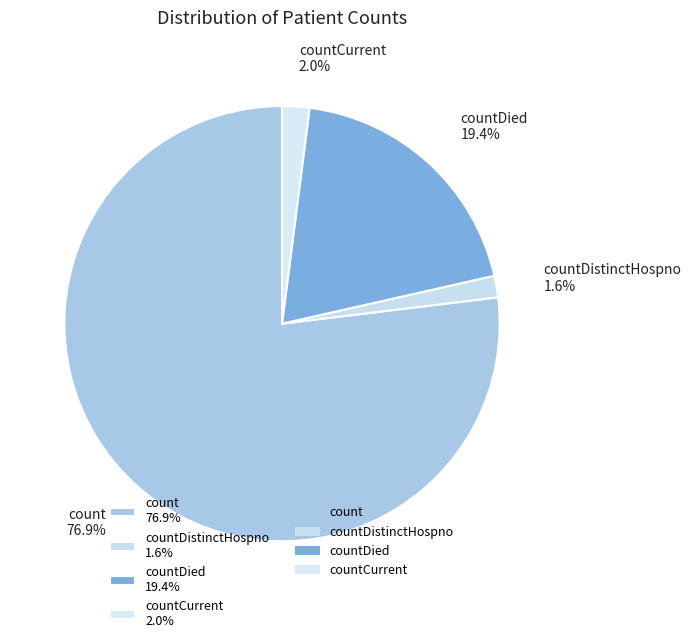

Approximately how many times larger is the value at countDied 19.4% compared to countDistinctHospno 1.6%?

12.1